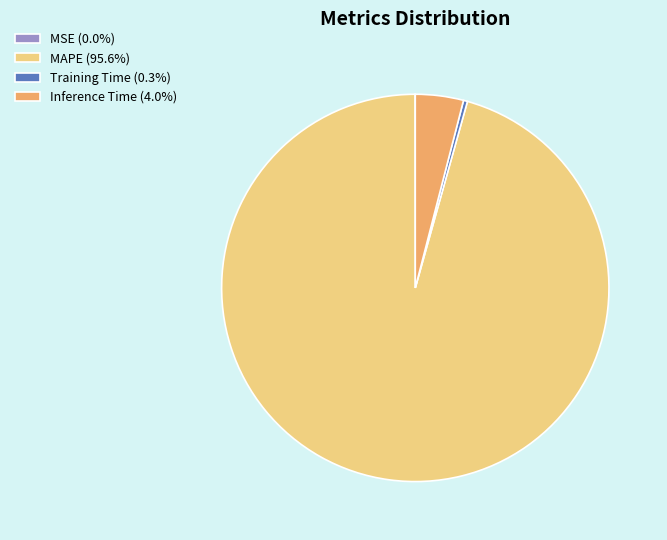

Is the sum of MAPE (95.6%) and Training Time (0.3%) greater than half?

Yes